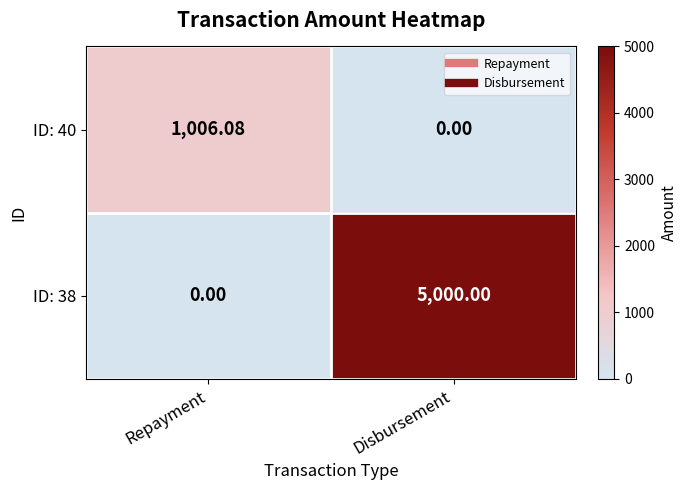

List the labels in order of ID: 38 value, smallest first.

Repayment, Disbursement